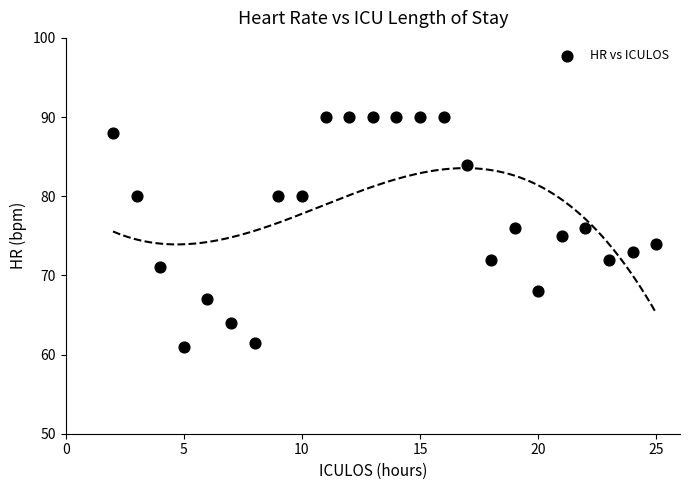

What is the range of Y values (max minus min)?

29.0